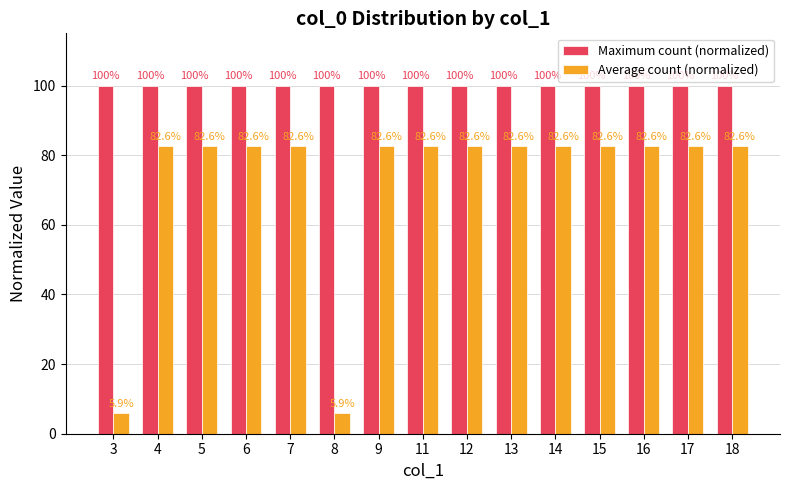

Rank the series at 11 from lowest to highest value.

Average count (normalized), Maximum count (normalized)